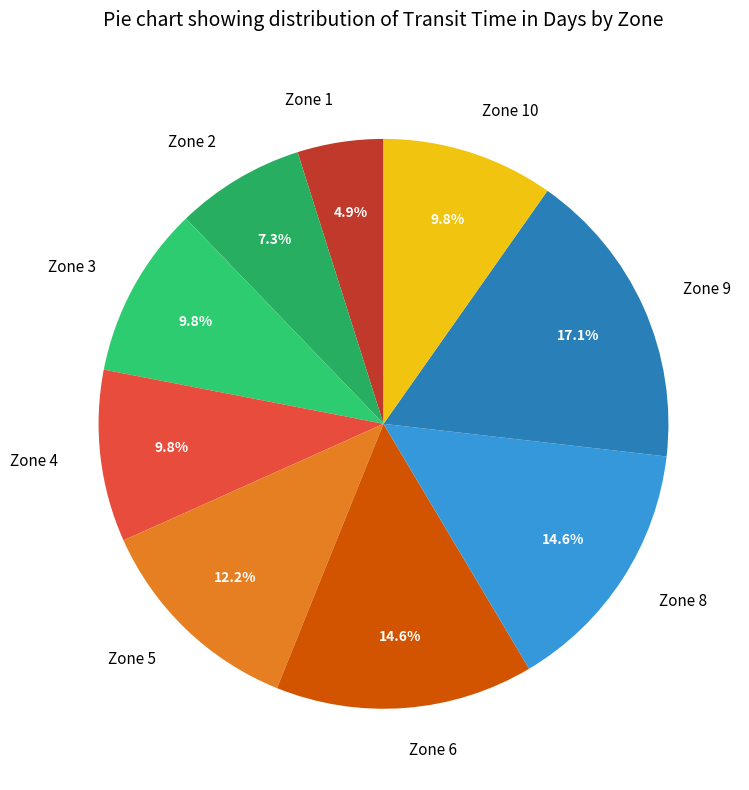

Does Zone 8 represent more than half of the total?

No